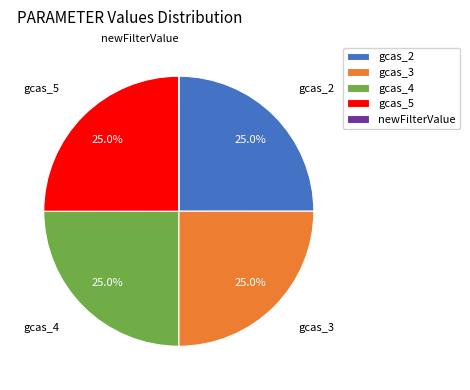

To the nearest percent, what percentage of the pie is gcas_2?

25%